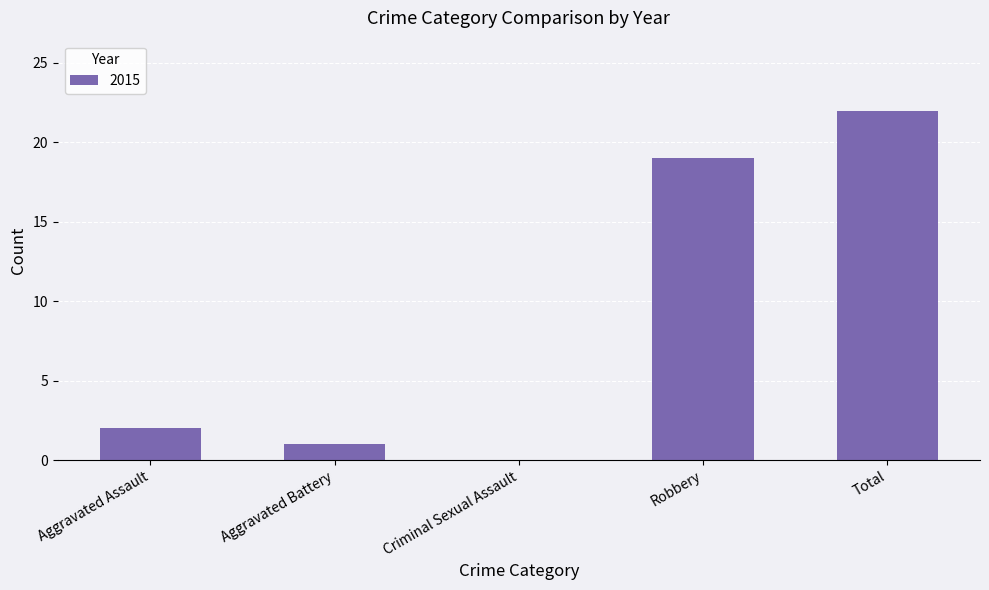

What is the approximate value at Total, to the nearest 10?

20